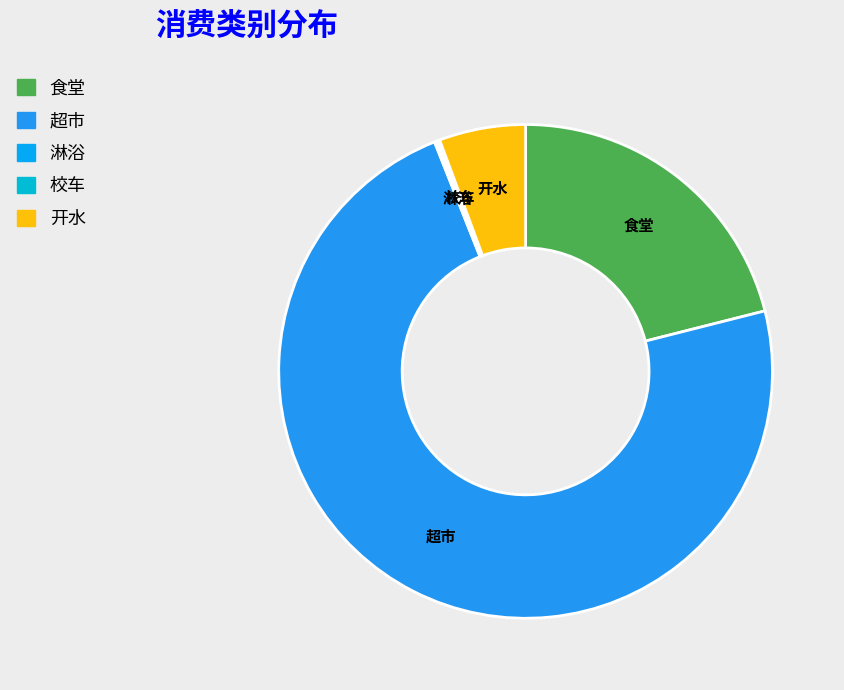

What is the largest slice in the pie chart?

超市